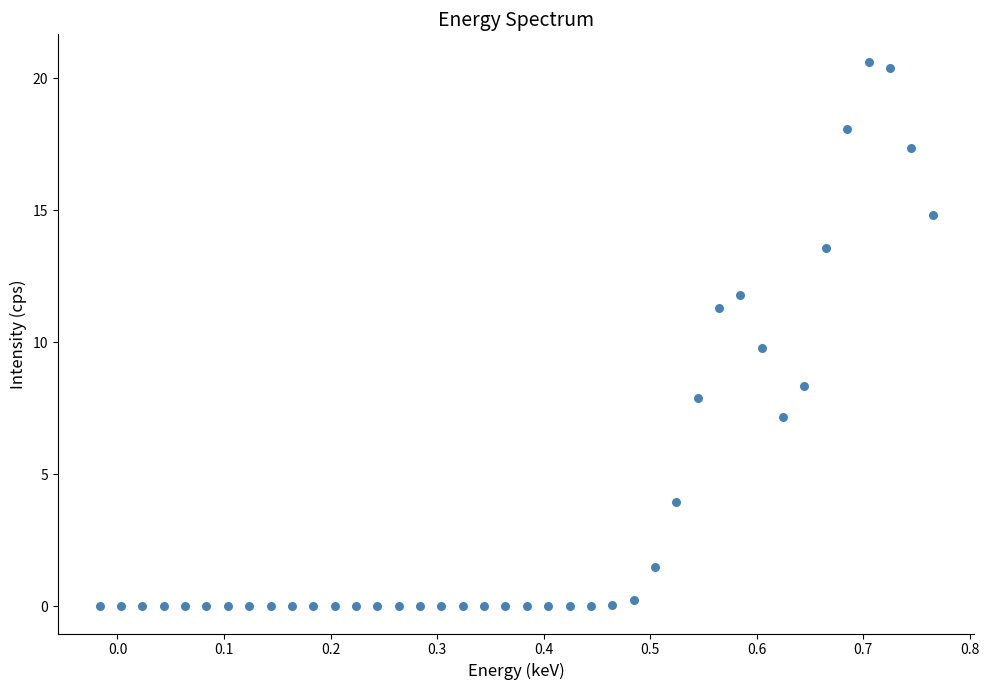

What is the range of Y values (max minus min)?

20.6